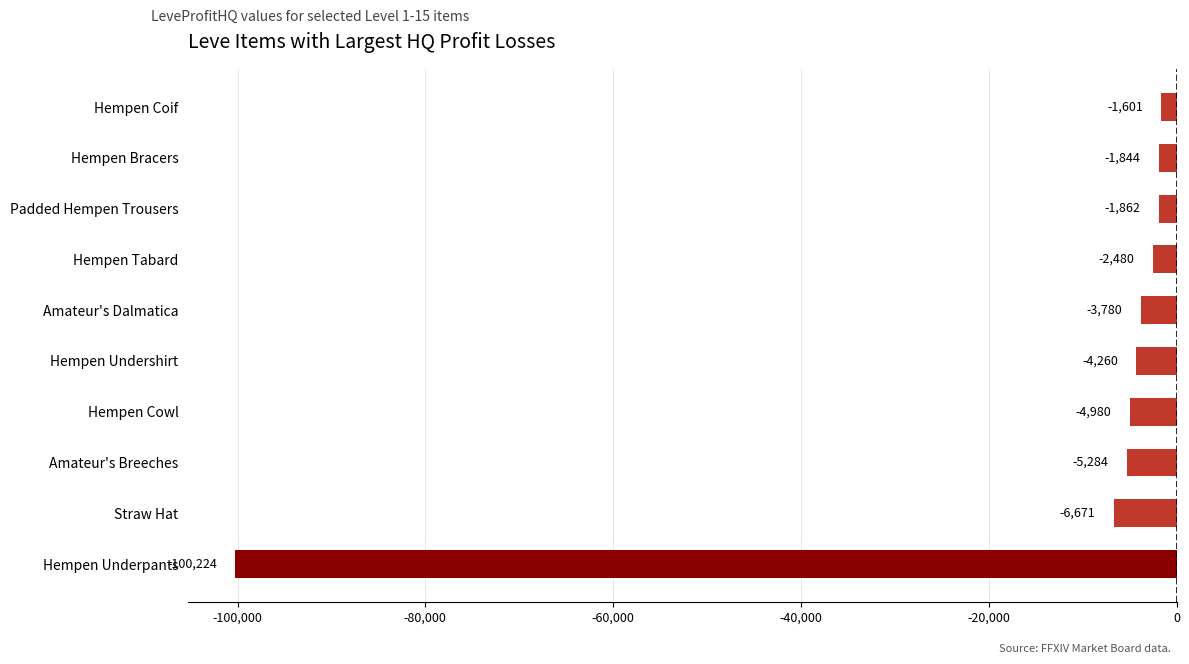

Which category has the highest value across all series?

Hempen Coif